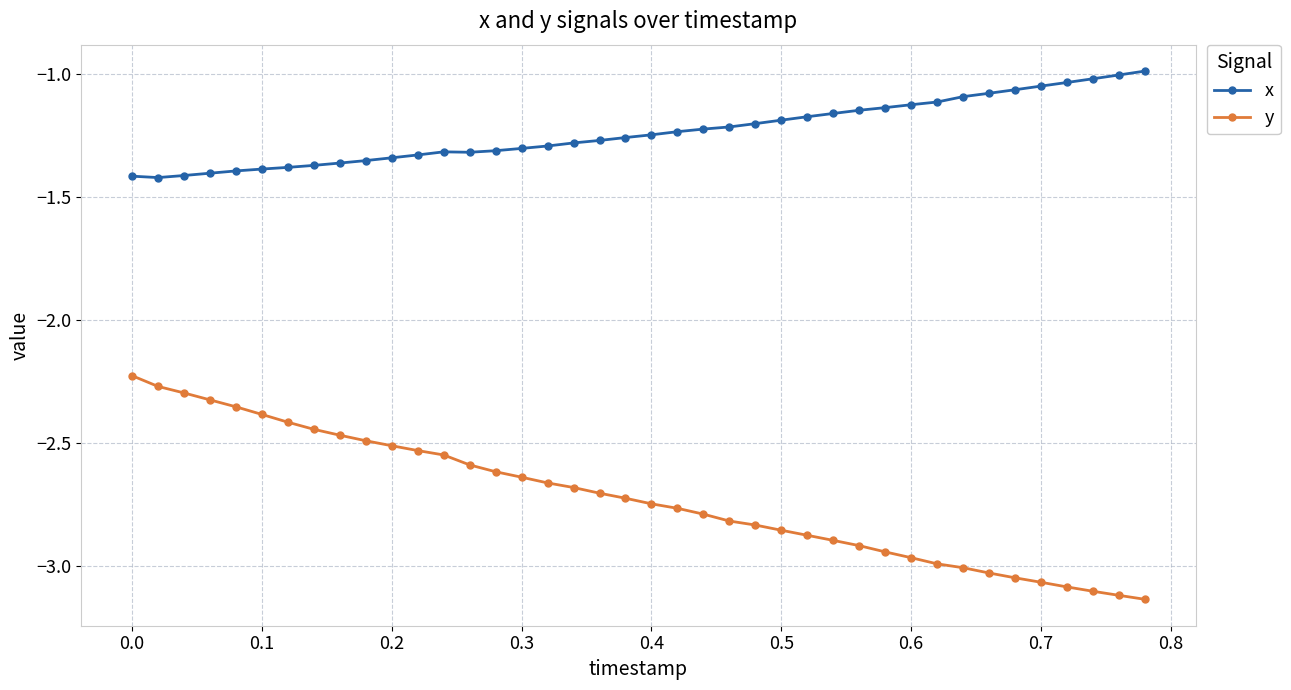

List the series in order of their overall mean, highest first.

x, y